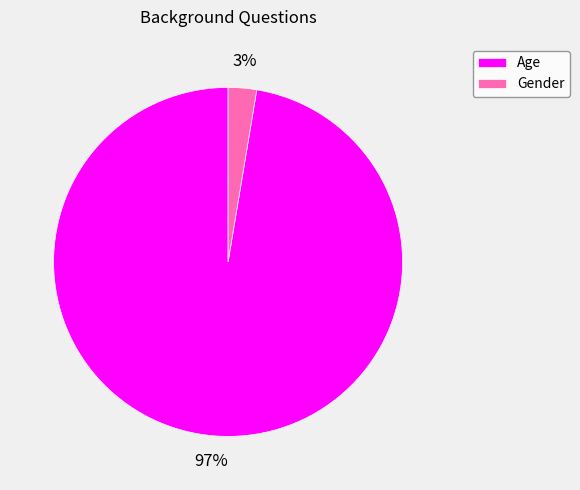

Is it true that Age is 97% of the pie?

True